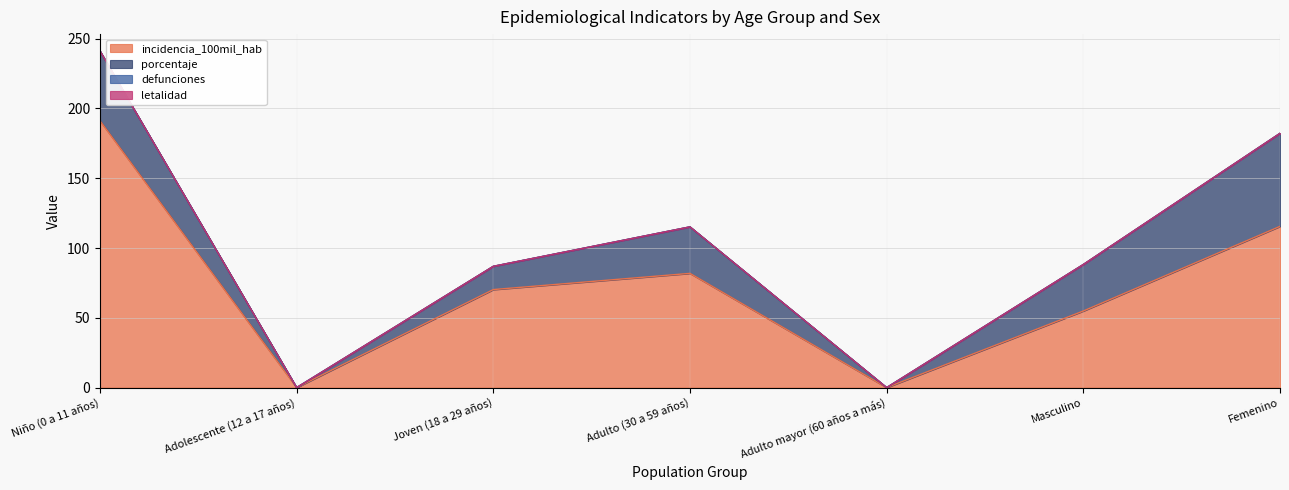

Reading right to left, transcribe all the data shown in this chart.

incidencia_100mil_hab: 115.5	54.9	0.0	81.8	70.2	0.0	191.2
porcentaje: 66.7	33.3	0.0	33.3	16.7	0.0	50.0
defunciones: 0.0	0.0	0.0	0.0	0.0	0.0	0.0
letalidad: 0.0	0.0	0.0	0.0	0.0	0.0	0.0